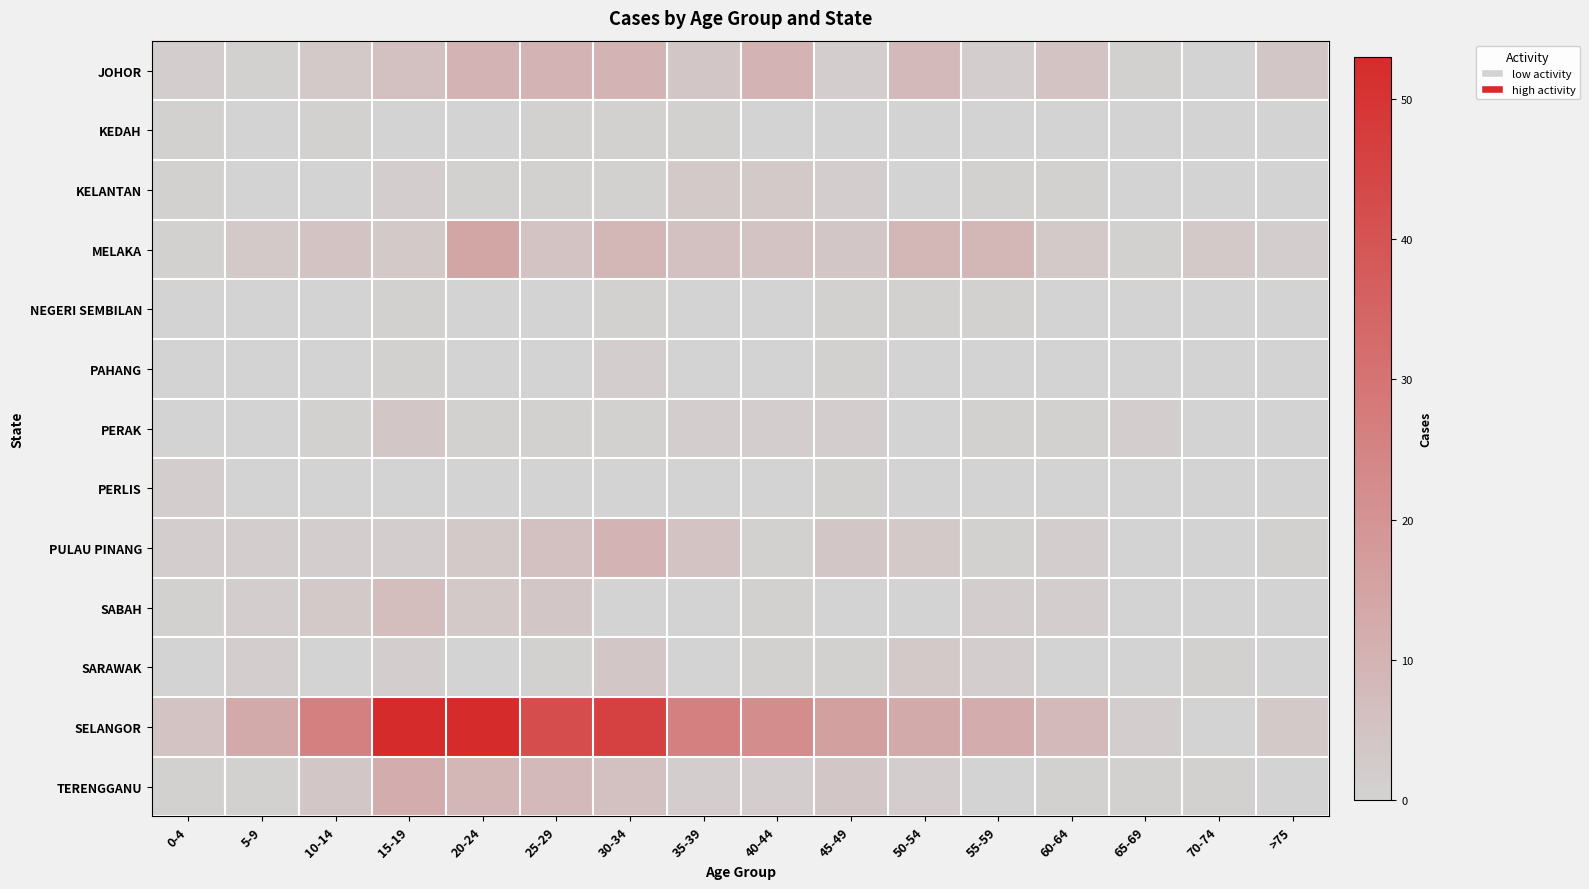

Reading left to right, what are all the values shown in this chart?

JOHOR: 0-4=2	5-9=1	10-14=3	15-19=6	20-24=10	25-29=10	30-34=10	35-39=4	40-44=10	45-49=2	50-54=8	55-59=2	60-64=5	65-69=1	70-74=0	>75=4
KEDAH: 0-4=1	5-9=0	10-14=1	15-19=0	20-24=0	25-29=1	30-34=1	35-39=1	40-44=0	45-49=0	50-54=0	55-59=0	60-64=0	65-69=0	70-74=0	>75=0
KELANTAN: 0-4=1	5-9=0	10-14=0	15-19=2	20-24=1	25-29=1	30-34=1	35-39=3	40-44=3	45-49=2	50-54=0	55-59=1	60-64=1	65-69=0	70-74=0	>75=0
MELAKA: 0-4=1	5-9=3	10-14=5	15-19=3	20-24=14	25-29=5	30-34=9	35-39=6	40-44=5	45-49=4	50-54=9	55-59=9	60-64=3	65-69=1	70-74=3	>75=2
NEGERI SEMBILAN: 0-4=0	5-9=0	10-14=0	15-19=1	20-24=0	25-29=0	30-34=1	35-39=0	40-44=0	45-49=1	50-54=1	55-59=1	60-64=0	65-69=0	70-74=0	>75=0
PAHANG: 0-4=0	5-9=0	10-14=0	15-19=1	20-24=0	25-29=0	30-34=2	35-39=0	40-44=0	45-49=1	50-54=0	55-59=0	60-64=0	65-69=0	70-74=0	>75=0
PERAK: 0-4=0	5-9=0	10-14=1	15-19=4	20-24=1	25-29=1	30-34=1	35-39=2	40-44=2	45-49=2	50-54=0	55-59=1	60-64=1	65-69=2	70-74=0	>75=0
PERLIS: 0-4=2	5-9=0	10-14=0	15-19=0	20-24=0	25-29=0	30-34=0	35-39=0	40-44=0	45-49=1	50-54=0	55-59=0	60-64=0	65-69=0	70-74=0	>75=0
PULAU PINANG: 0-4=2	5-9=2	10-14=2	15-19=2	20-24=3	25-29=6	30-34=10	35-39=5	40-44=1	45-49=4	50-54=3	55-59=1	60-64=2	65-69=0	70-74=0	>75=1
SABAH: 0-4=1	5-9=2	10-14=3	15-19=7	20-24=3	25-29=4	30-34=0	35-39=0	40-44=1	45-49=0	50-54=0	55-59=2	60-64=2	65-69=0	70-74=0	>75=0
SARAWAK: 0-4=0	5-9=2	10-14=0	15-19=2	20-24=0	25-29=1	30-34=4	35-39=0	40-44=1	45-49=1	50-54=3	55-59=2	60-64=0	65-69=0	70-74=1	>75=0
SELANGOR: 0-4=5	5-9=13	10-14=26	15-19=53	20-24=53	25-29=42	30-34=46	35-39=26	40-44=22	45-49=16	50-54=13	55-59=12	60-64=8	65-69=2	70-74=0	>75=3
TERENGGANU: 0-4=1	5-9=1	10-14=4	15-19=12	20-24=9	25-29=8	30-34=6	35-39=2	40-44=2	45-49=4	50-54=2	55-59=0	60-64=1	65-69=1	70-74=1	>75=0